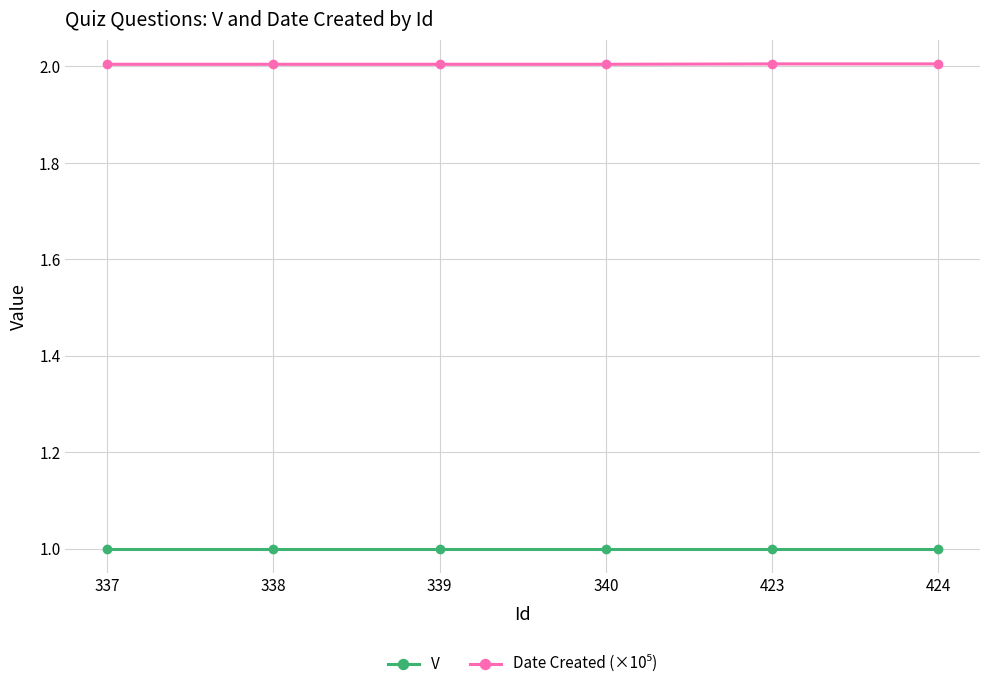

What is the value of the V point at the 3rd from the left?

1.0